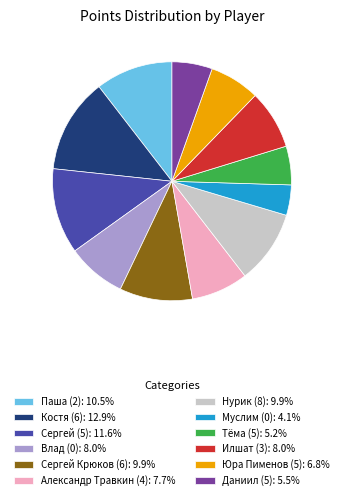

Is the sum of Нурик (8): 9.9% and Даниил (5): 5.5% greater than half?

No